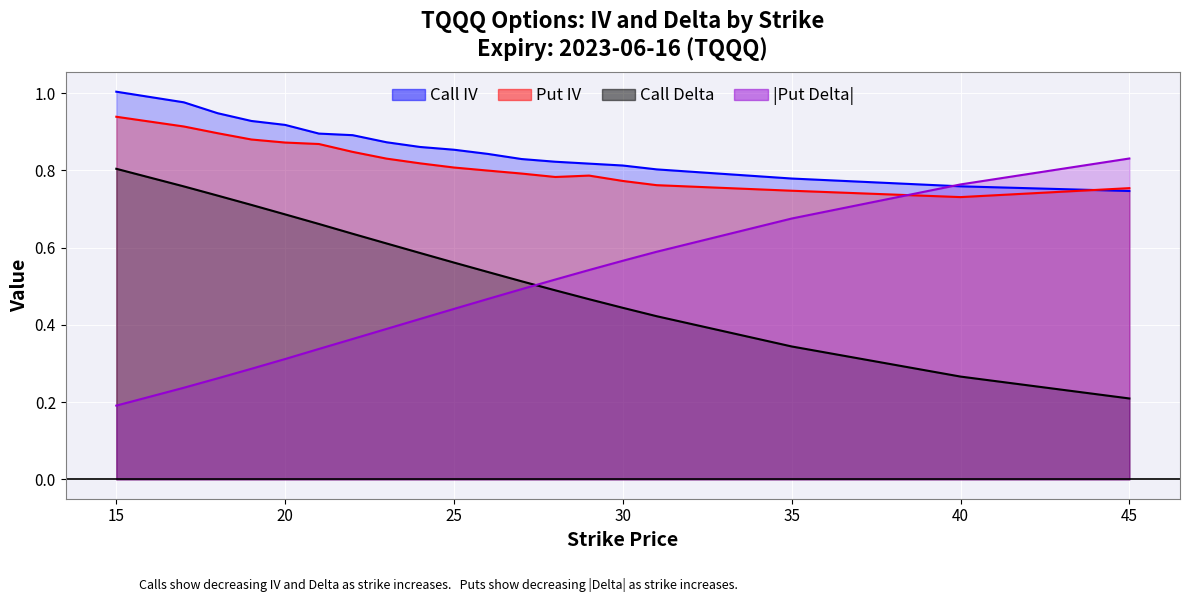

Which series has the largest range (max minus min)?

Put Delta